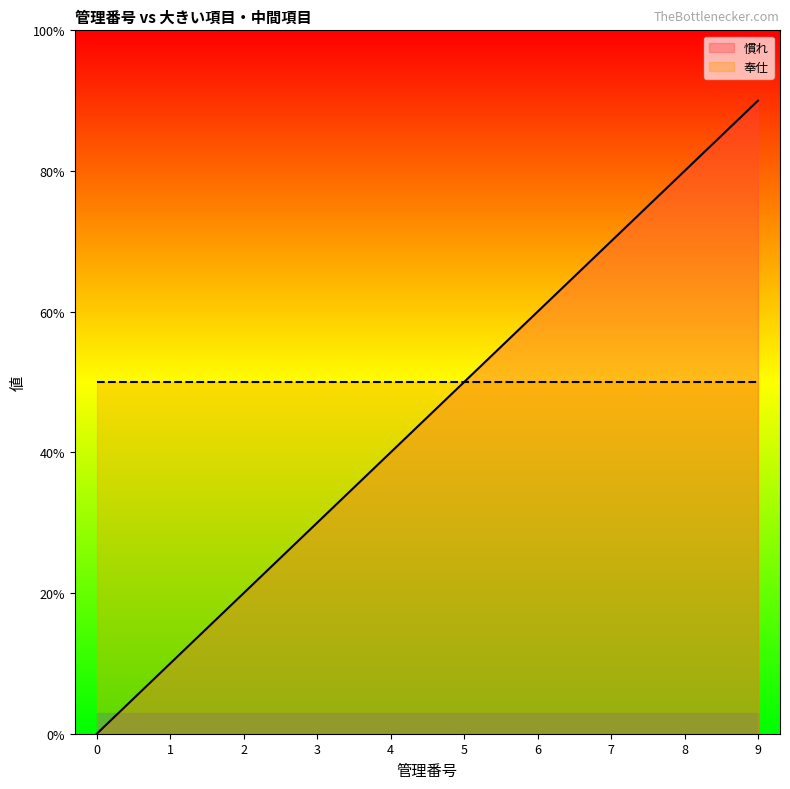

Which has a higher value, 1 or 7?

7